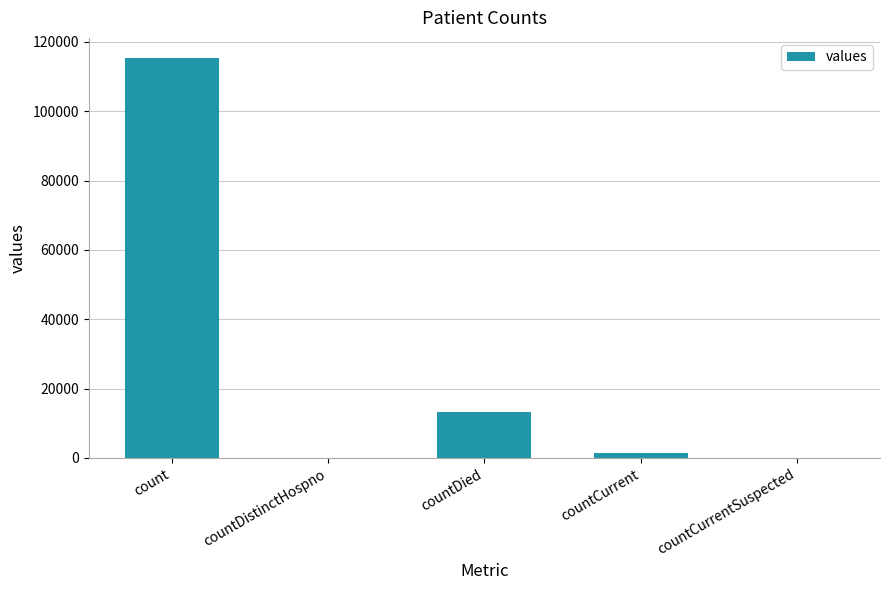

Which has a higher value, countCurrentSuspected or countCurrent?

countCurrent